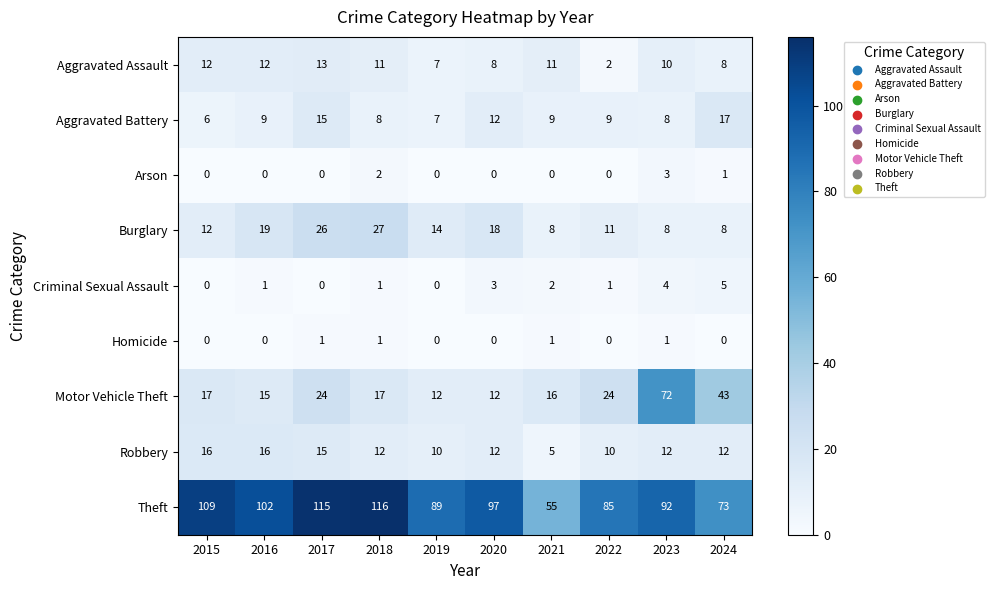

What is the difference between the maximum and minimum values in the Aggravated Assault series?

11